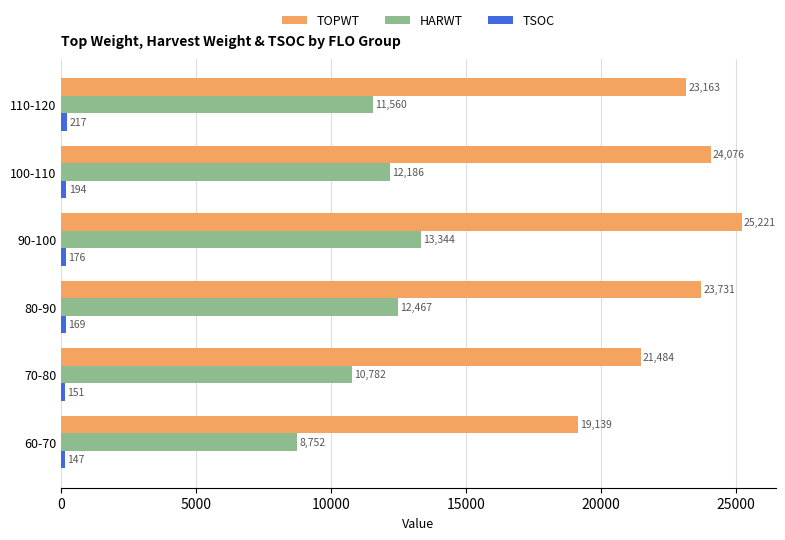

Which category has the highest value across all series?

90-100